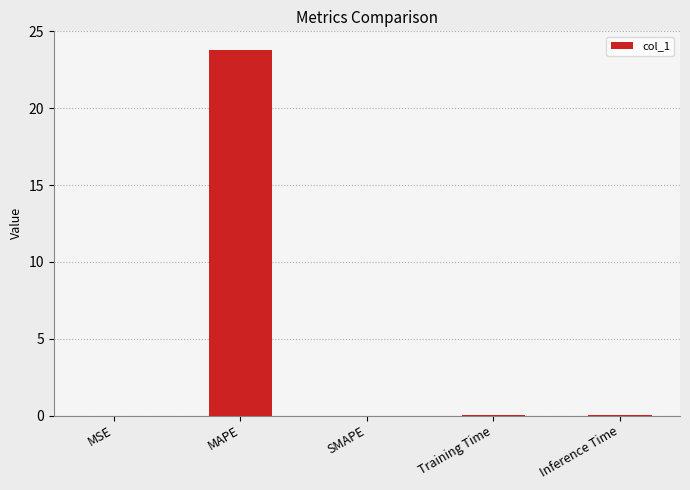

What is the change in value from MAPE to SMAPE?

-23.8